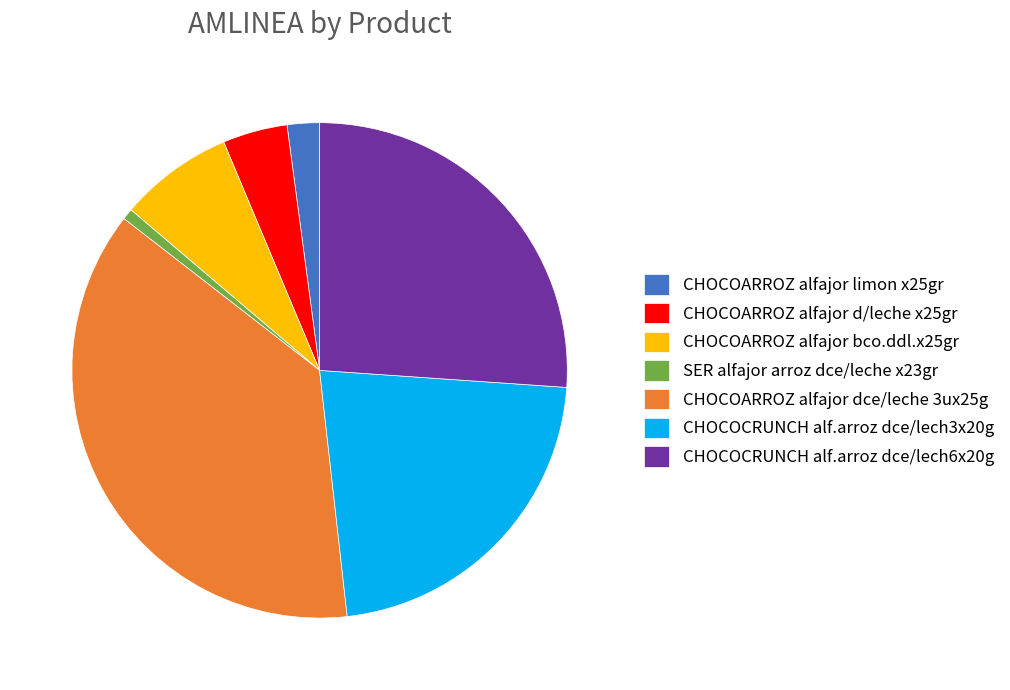

Does any single category account for the majority?

No